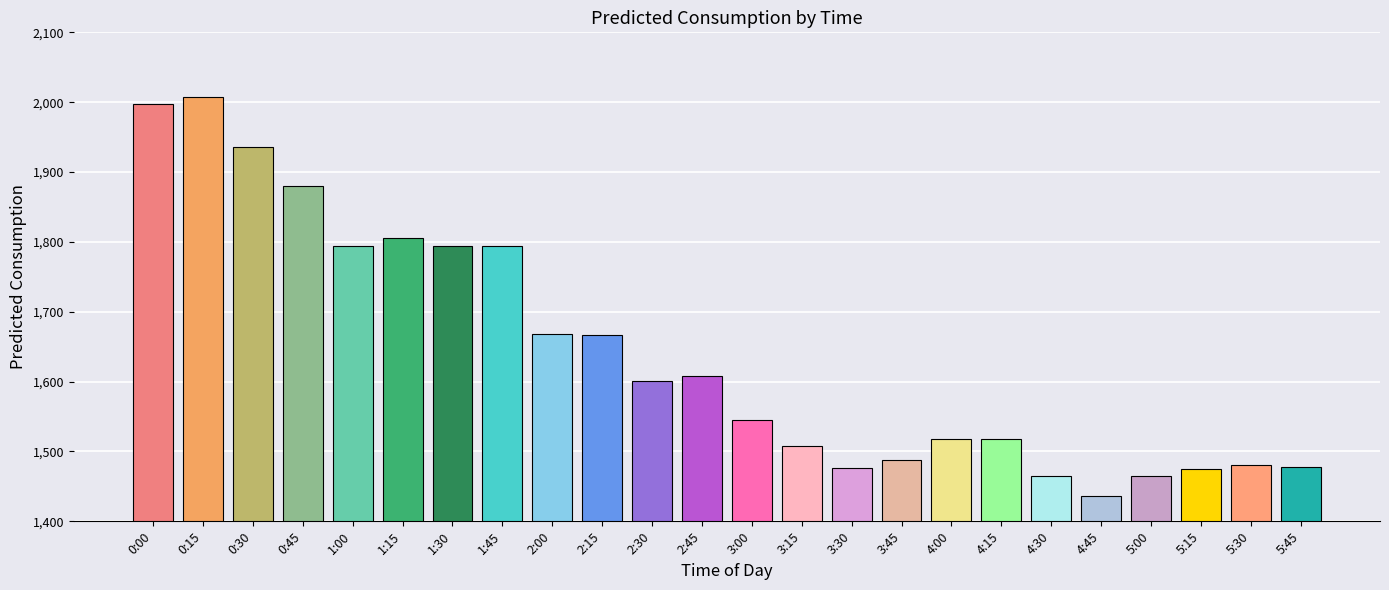

What is the minimum value shown in the chart?

1435.6